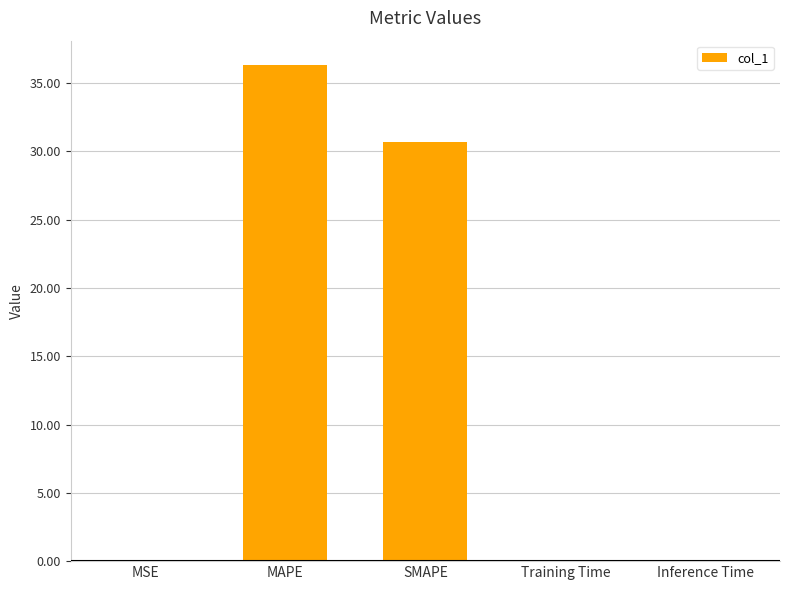

The value at Training Time is 0.0. True or false?

True